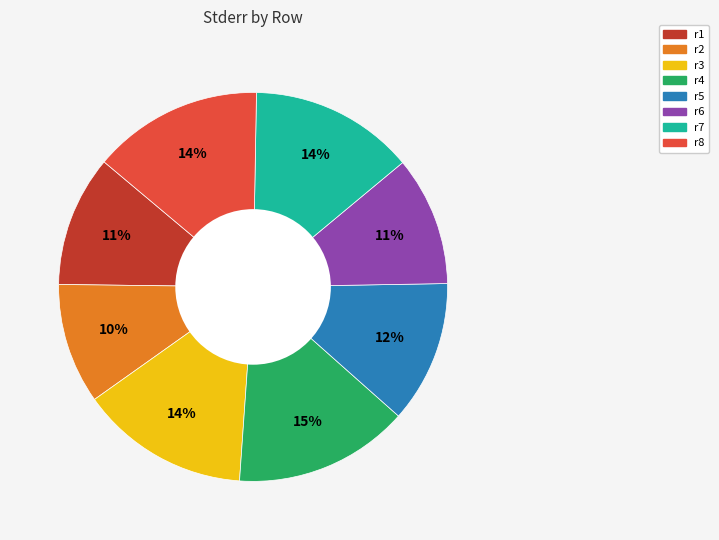

Which category has the smallest portion of the pie?

r2